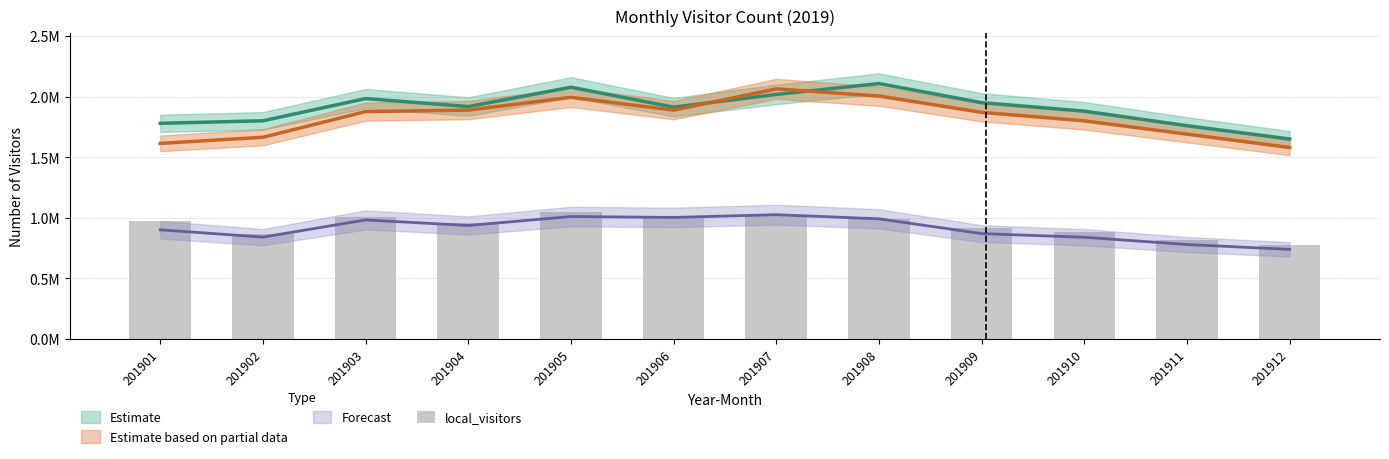

Is it true that the value at 201909 is 458968?

False